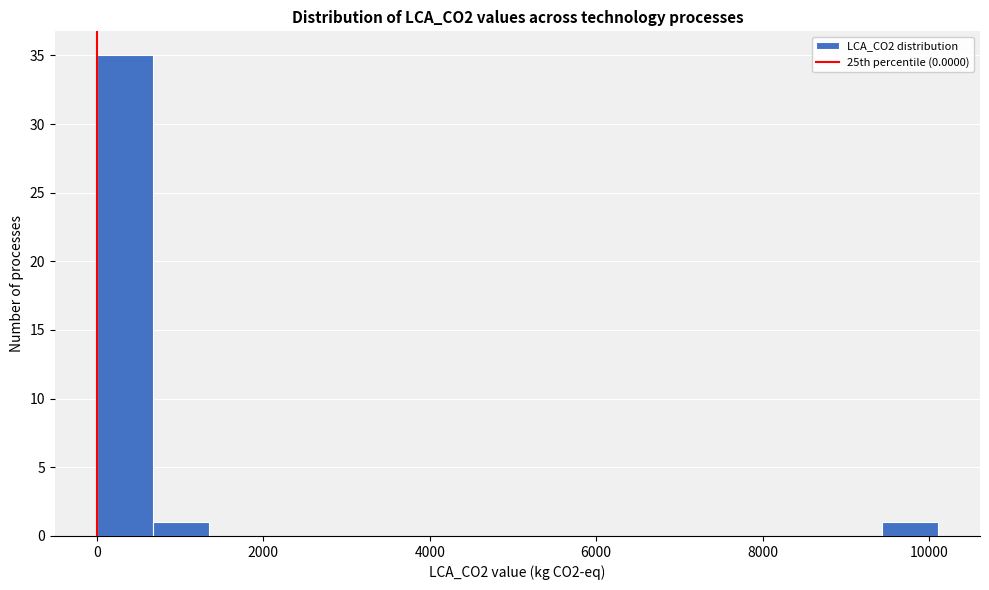

Read against the x-axis, roughly where is the centre of the tallest bar?

400